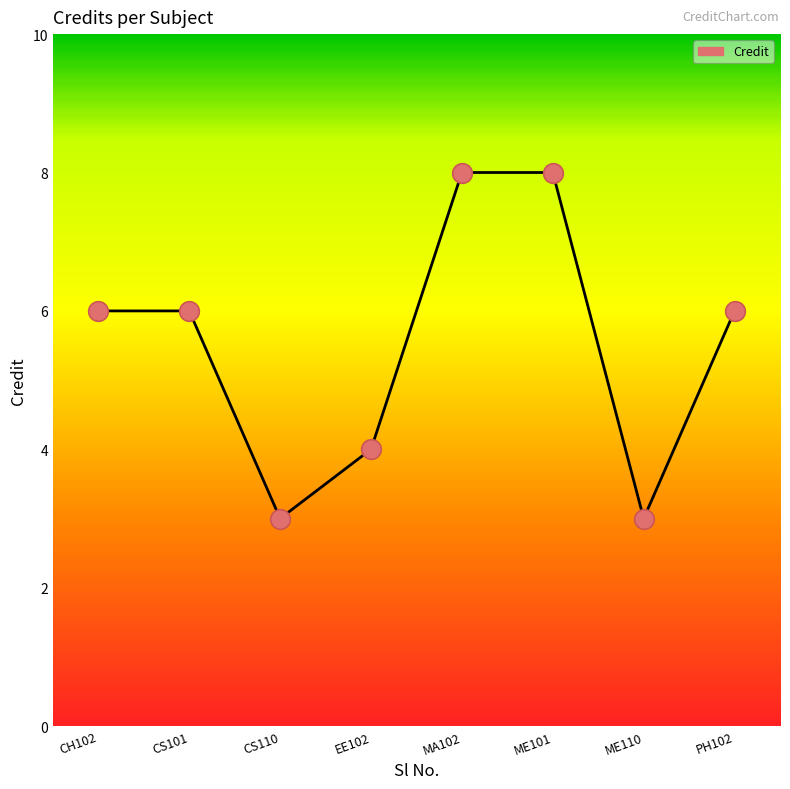

Approximately how many times larger is the value at PH102 compared to ME110?

2.0